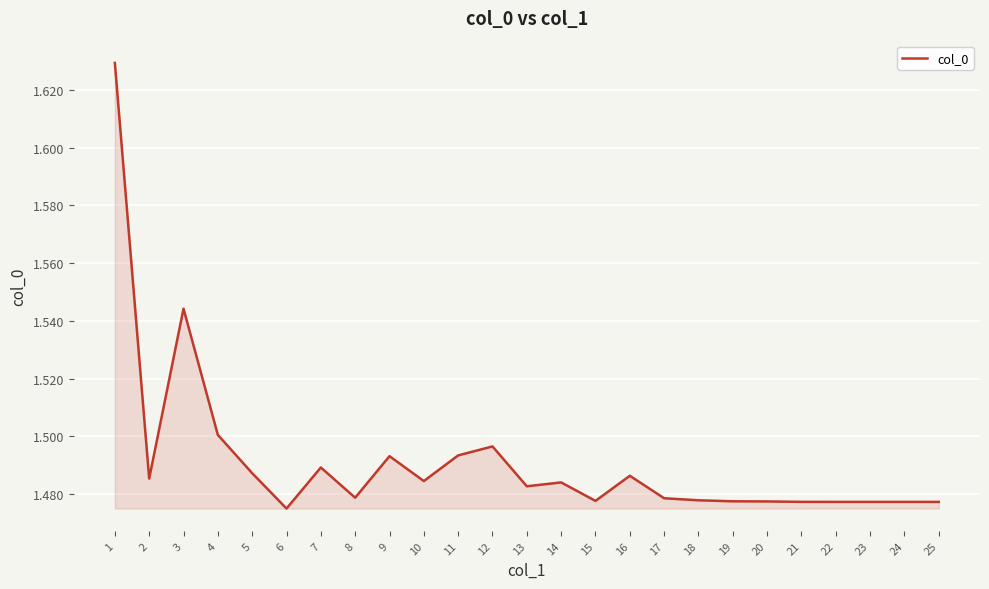

Approximately how many times larger is the value at 3 compared to 20?

1.0